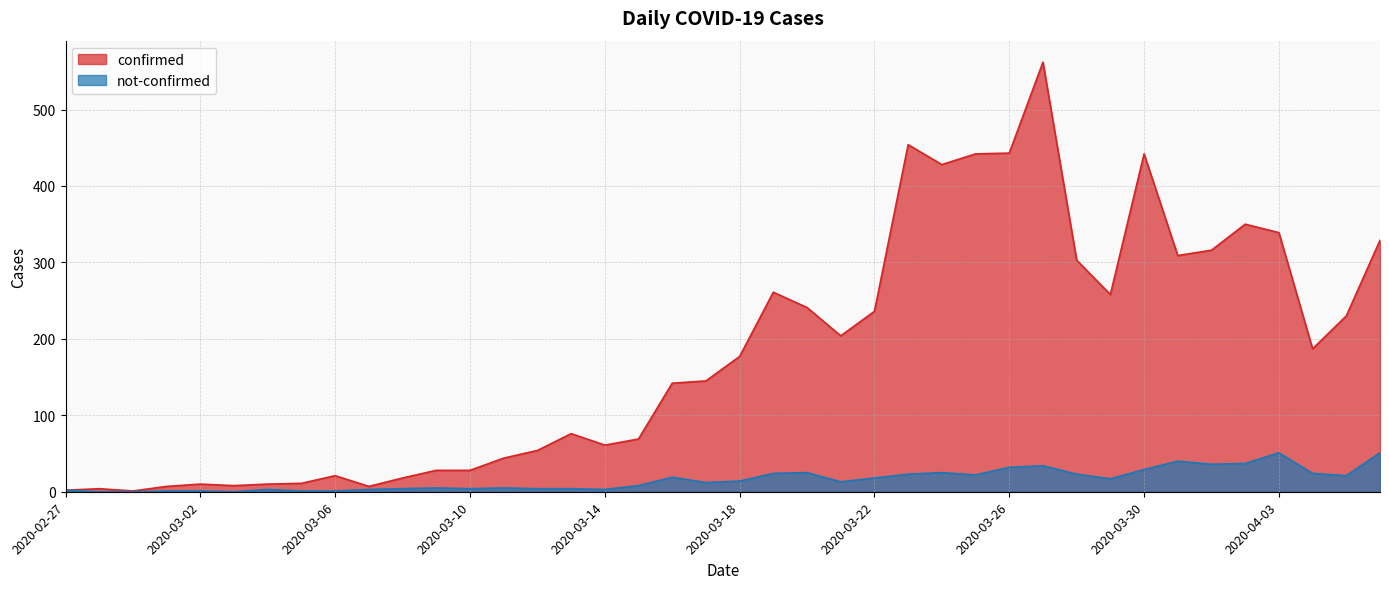

What are all the series names shown in the legend?

confirmed, not-confirmed